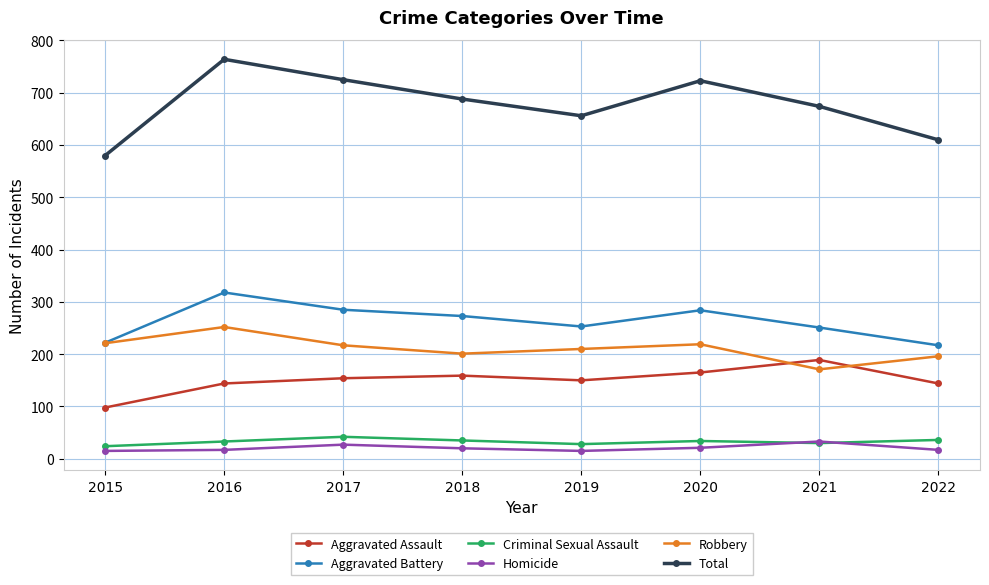

Rank the series by their maximum value, from highest to lowest.

Total, Aggravated Battery, Robbery, Aggravated Assault, Criminal Sexual Assault, Homicide